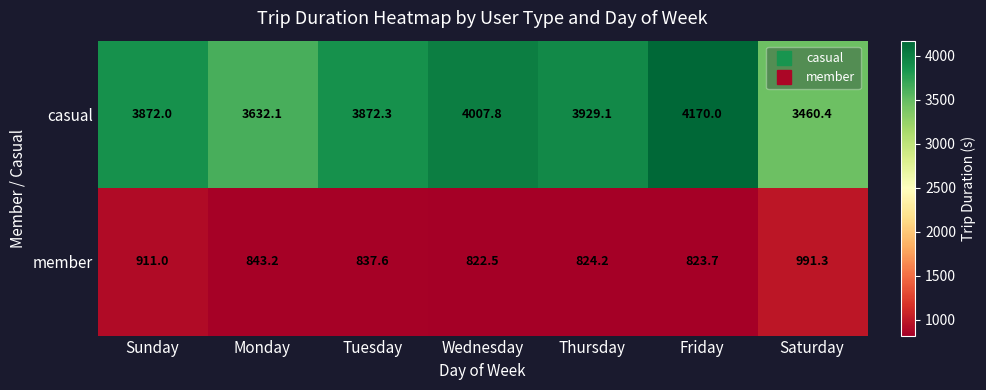

Reading right to left, transcribe all the data shown in this chart.

casual: 3460.4	4170.0	3929.1	4007.8	3872.3	3632.1	3872.0
member: 991.3	823.7	824.2	822.5	837.6	843.2	911.0